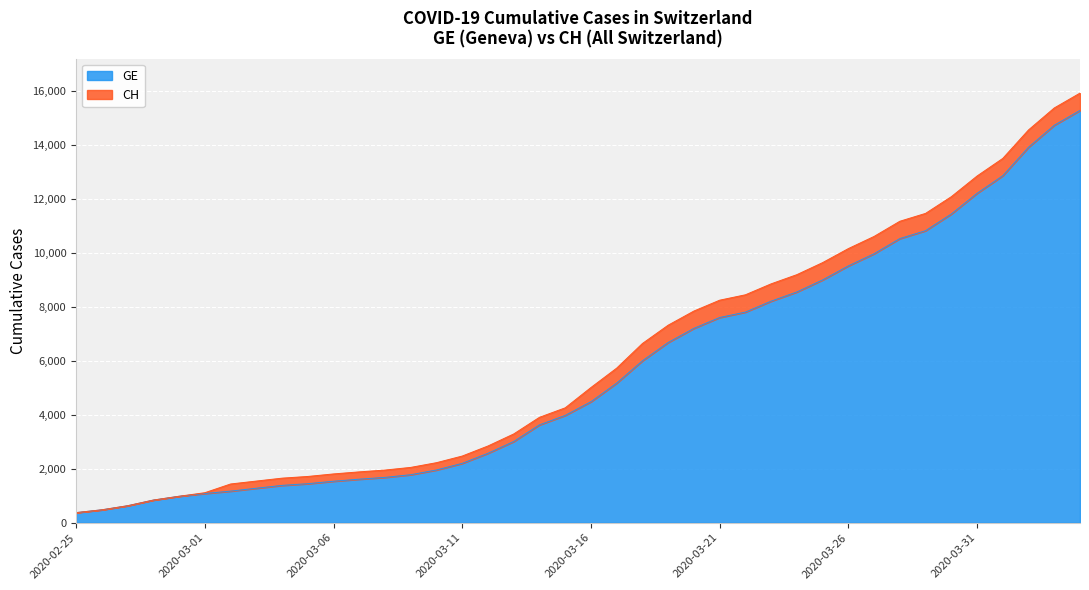

At which category is the sum across all series the highest?

2020-04-04